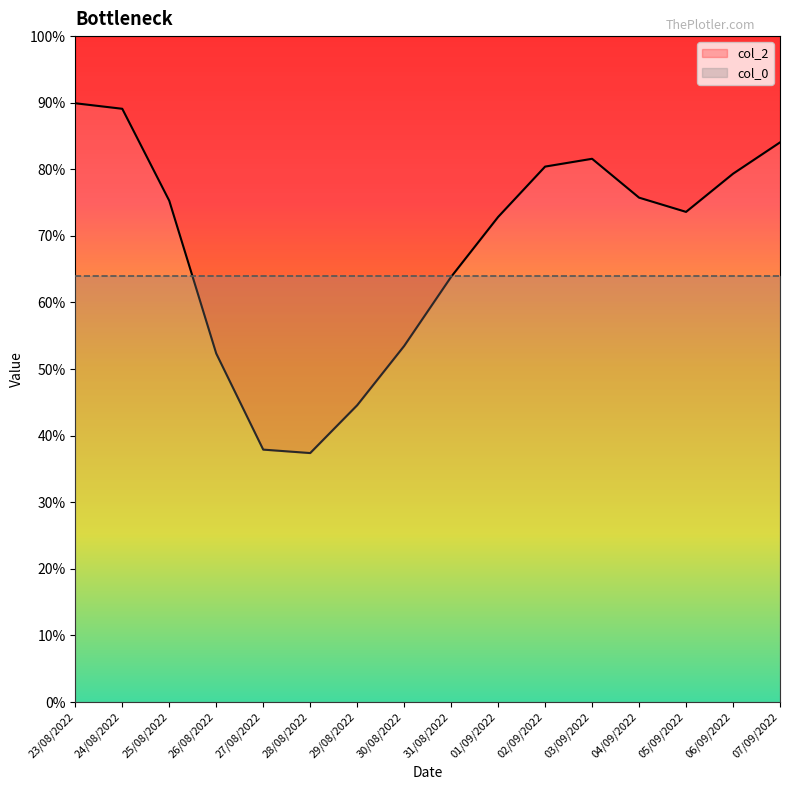

Which category has the lowest value across all series?

28/08/2022